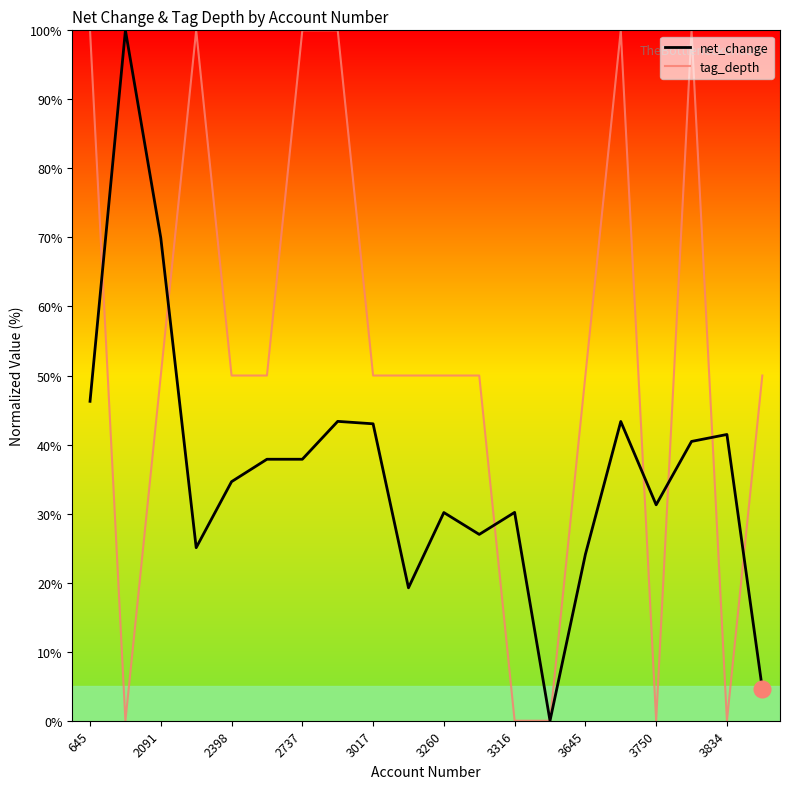

What is the highest value of the net_change series?

100.0